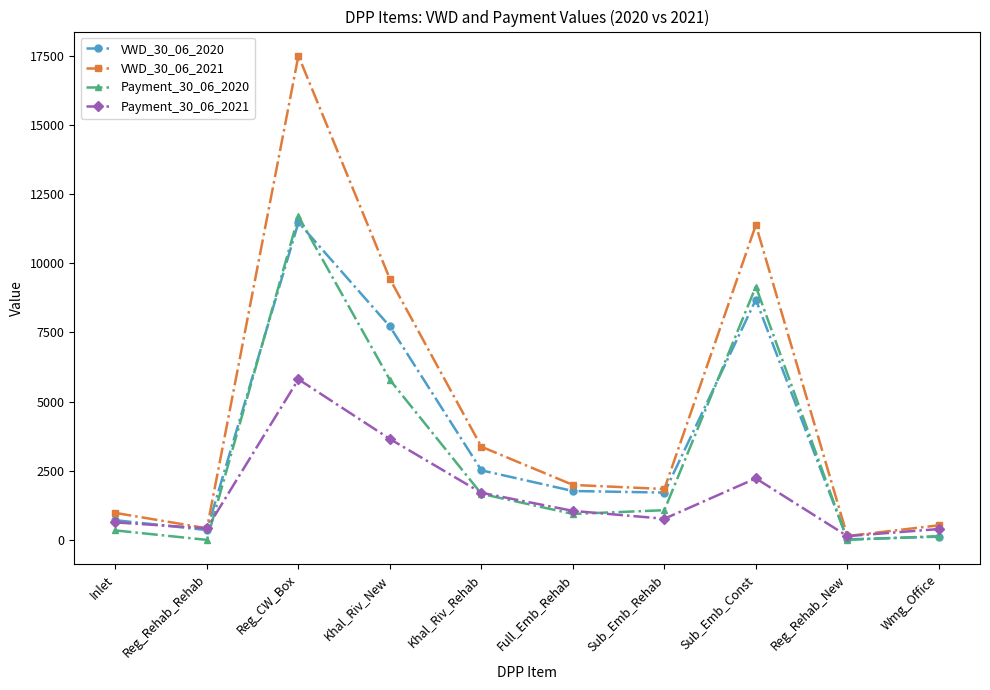

Which series has the widest spread of values?

VWD_30_06_2021